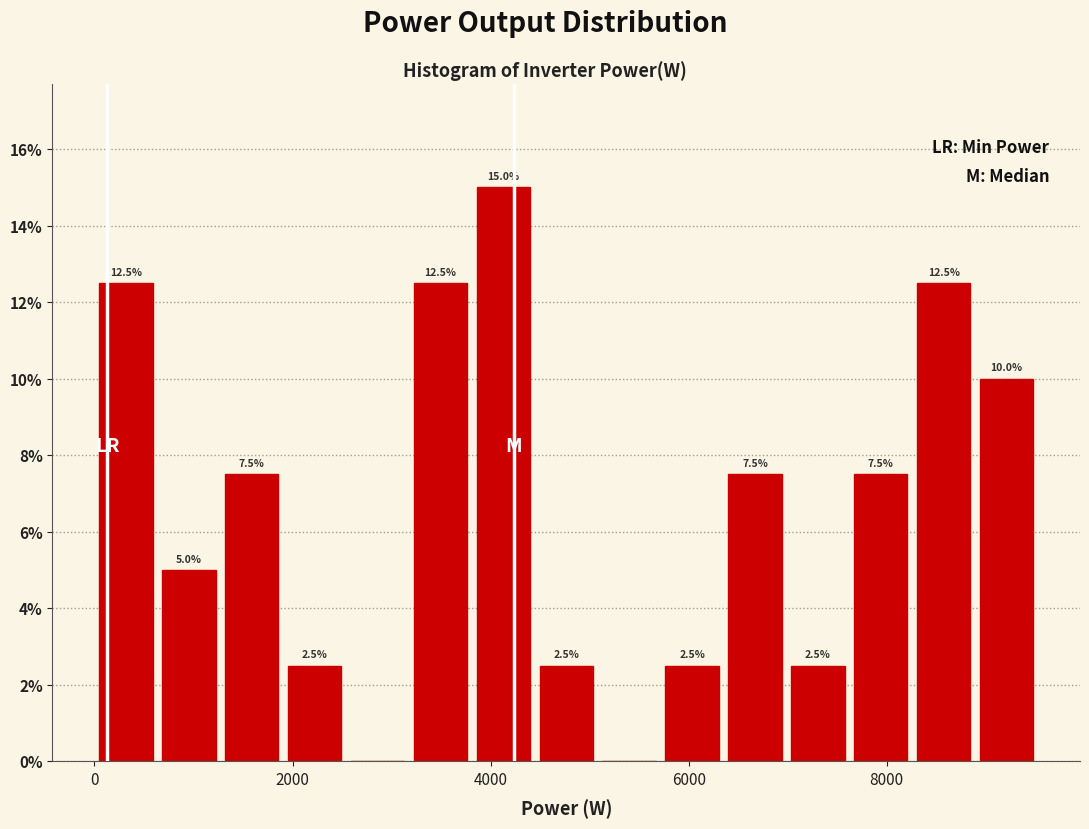

Around what value on the x-axis is the tallest bar? Give the approximate position of its centre, as read against the axis.

4200